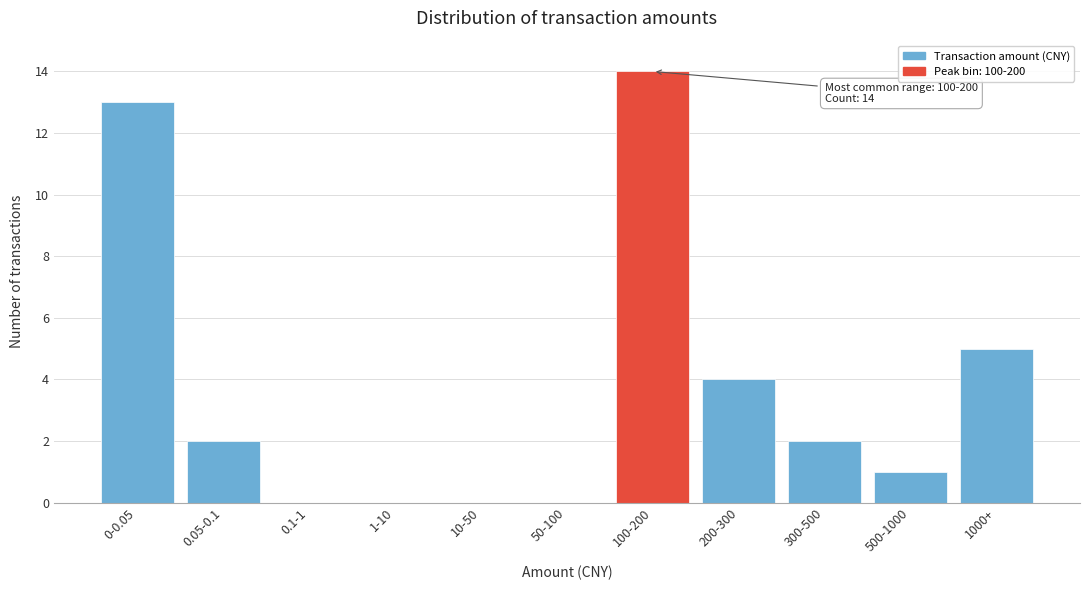

Reading left to right, transcribe all the data shown in this chart.

0-0.05=13	0.05-0.1=2	0.1-1=0	1-10=0	10-50=0	50-100=0	100-200=14	200-300=4	300-500=2	500-1000=1	1000+=5